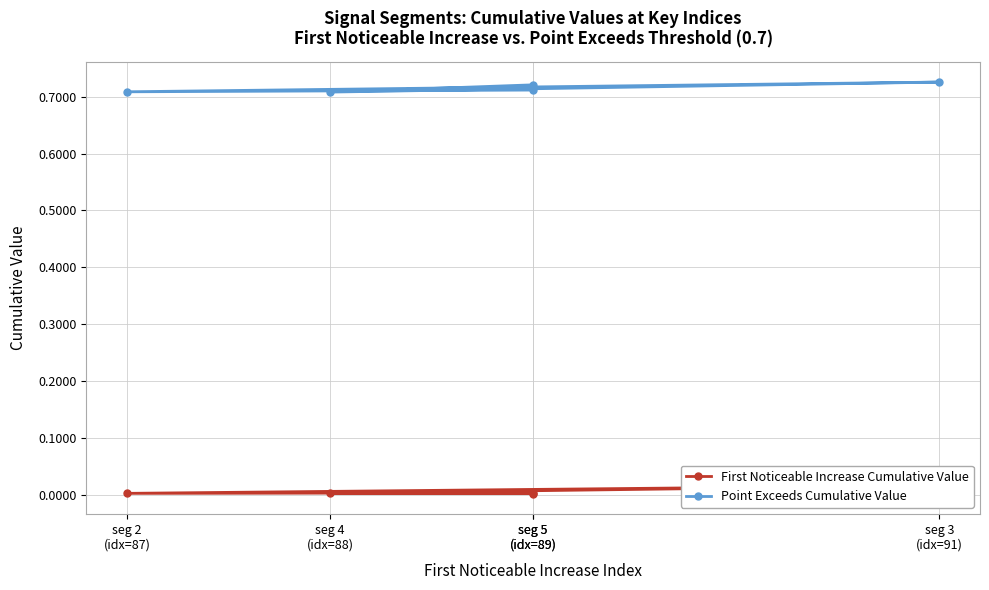

Rank the series at seg 5
(idx=89) from highest to lowest value.

Point Exceeds Cumulative Value, First Noticeable Increase Cumulative Value